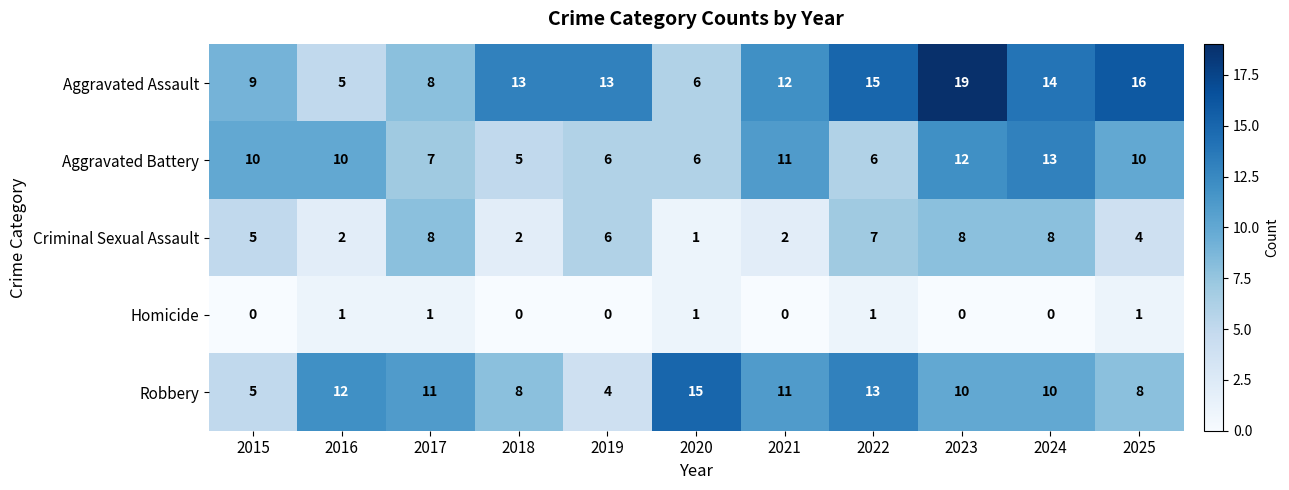

What is the difference between the maximum and second lowest values in the Criminal Sexual Assault series?

6